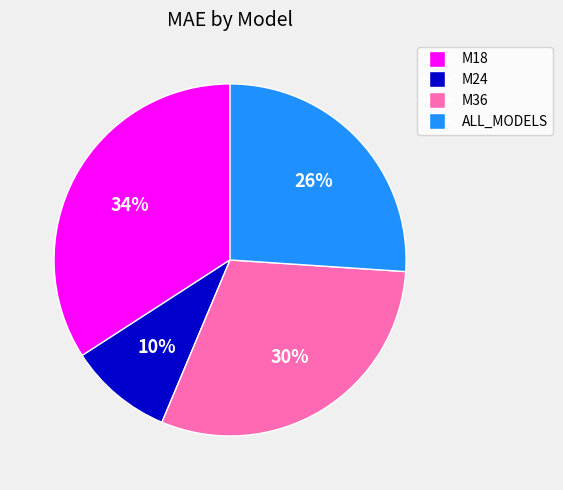

The ALL_MODELS slice represents 26% of the pie. True or false?

True